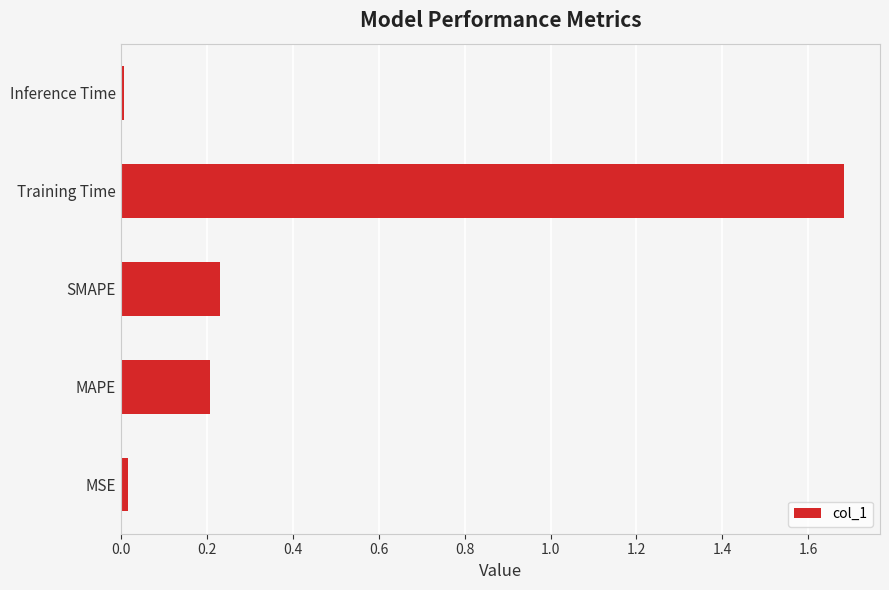

Are the bars grouped side by side (vs. stacked)?

No